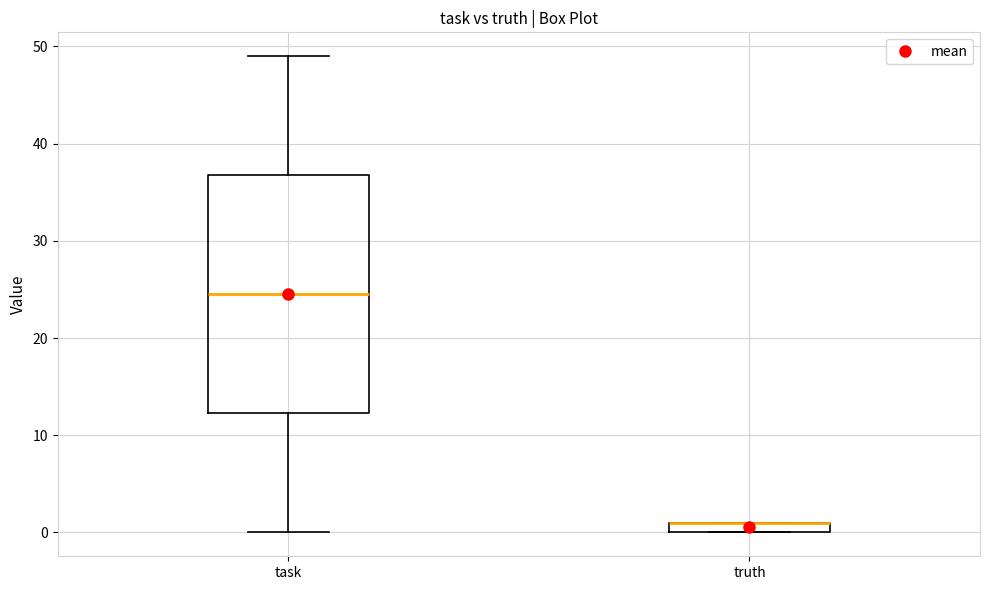

Comparing the boxes themselves (not the whiskers), which one is the tallest?

task